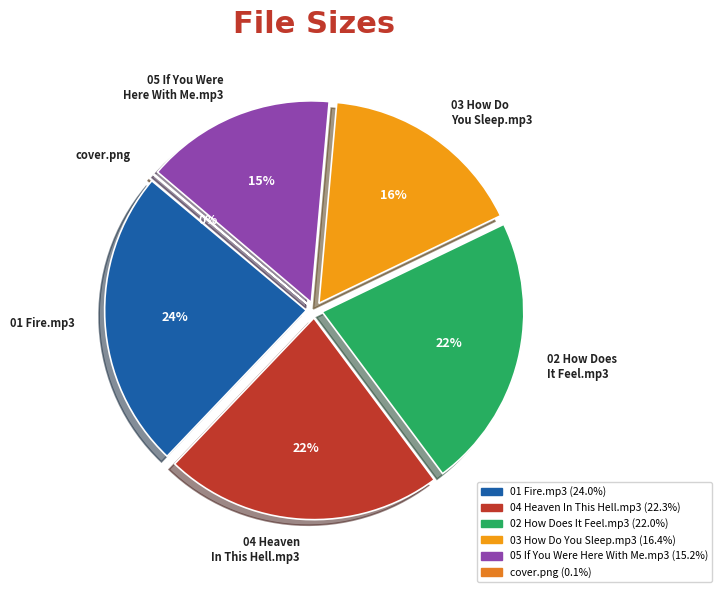

To the nearest percent, what portion does 05 If You Were Here With Me.mp3 represent?

15%